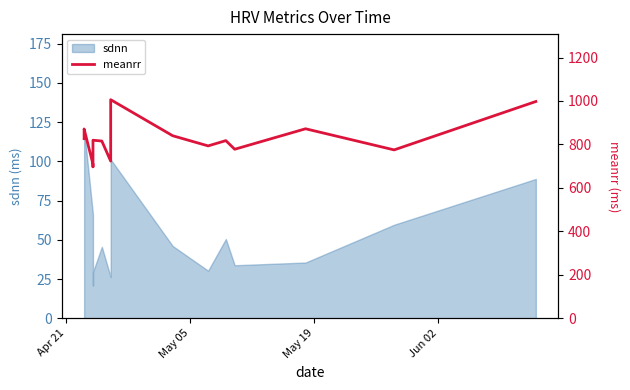

How many lines are shown in the chart?

1